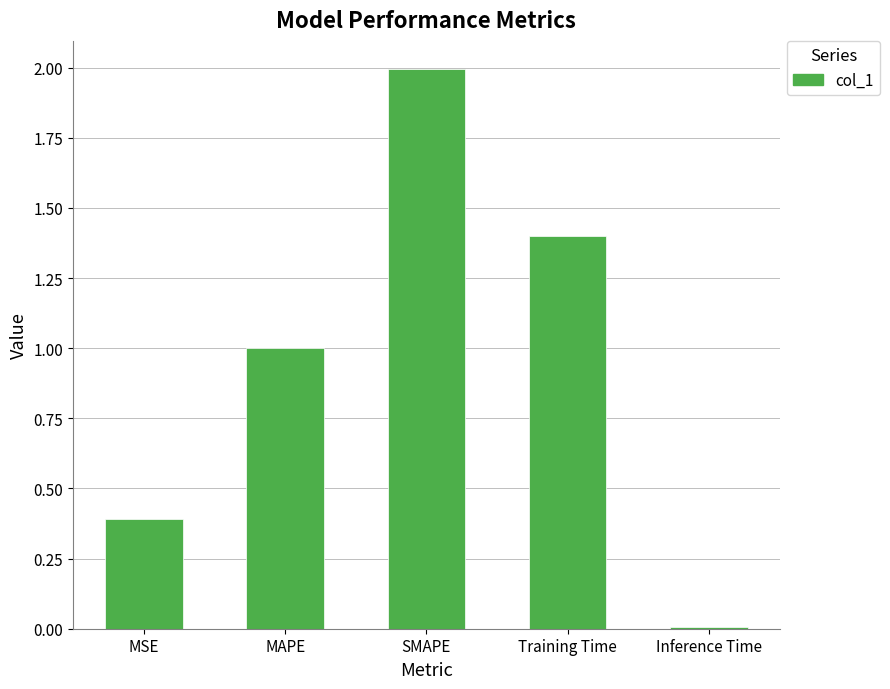

What position from the left is Inference Time?

5